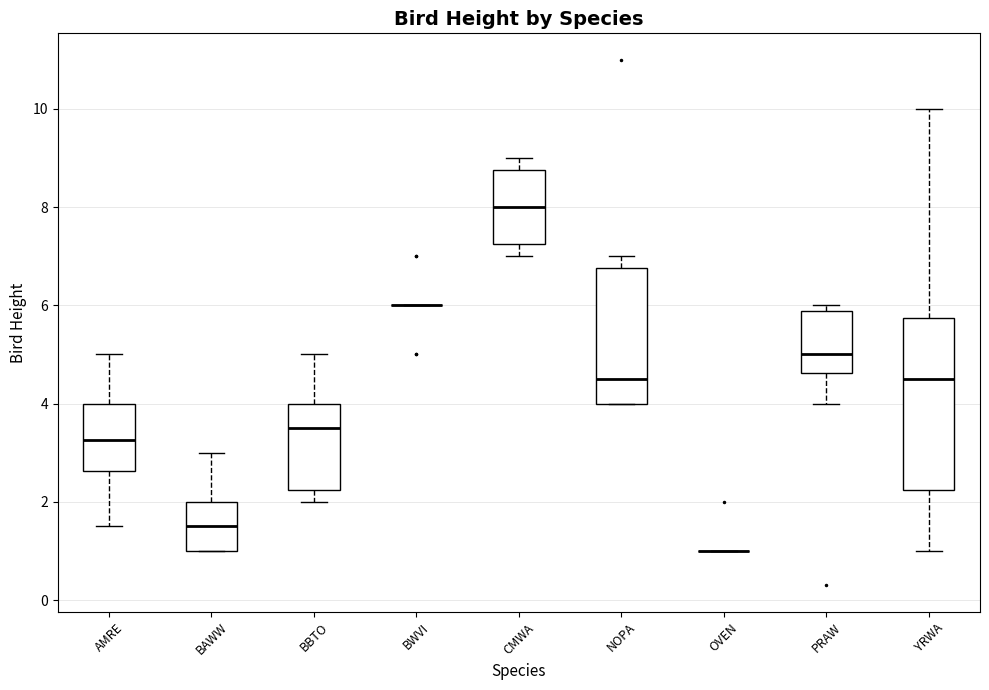

Comparing the boxes themselves (not the whiskers), which one is the tallest?

YRWA